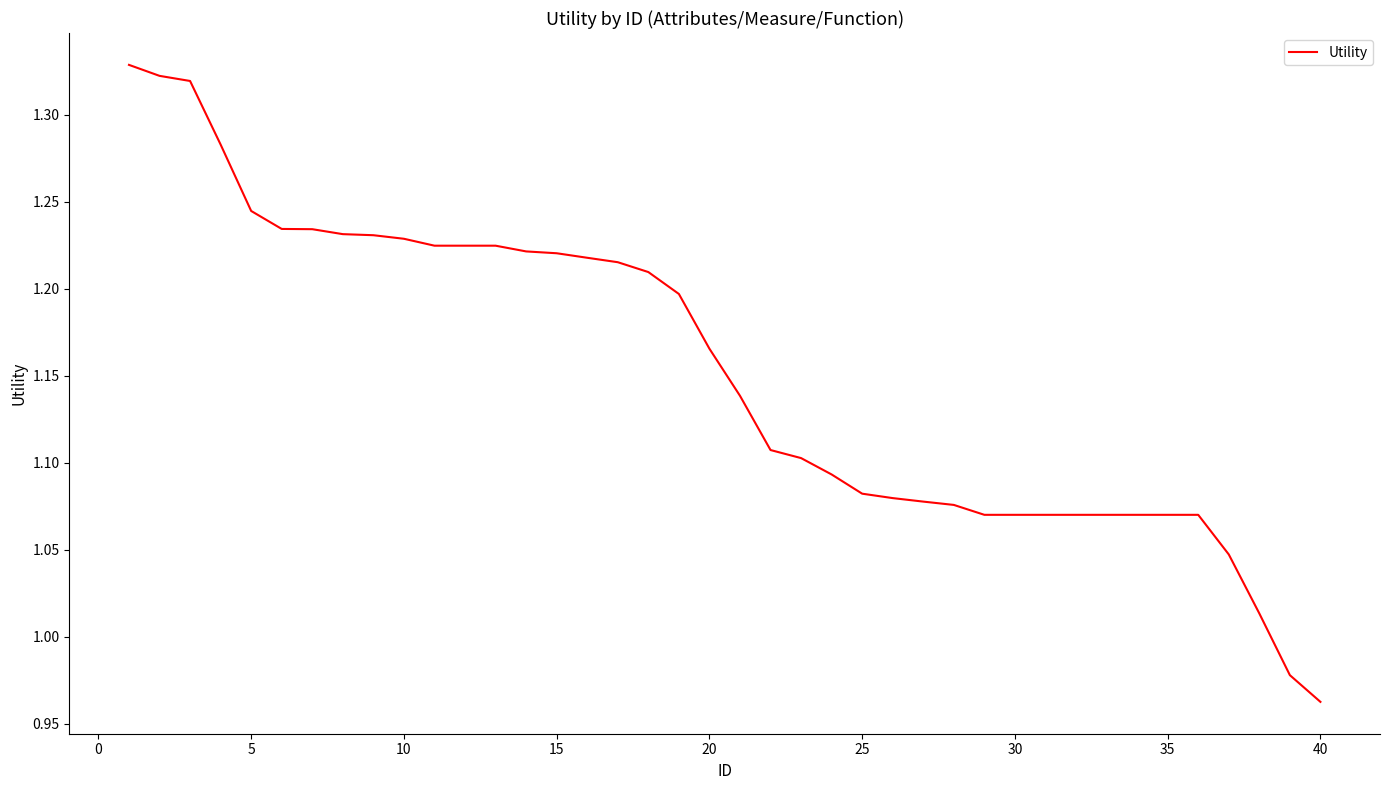

Count the number of categories in the chart.

40